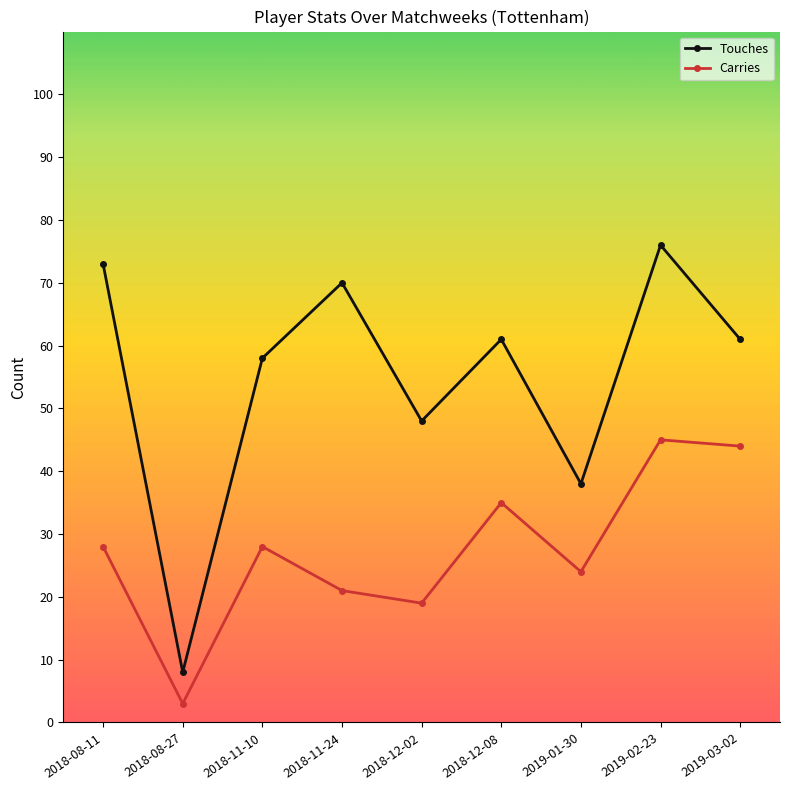

Which series changed the most between 2018-08-27 and 2019-03-02?

Touches